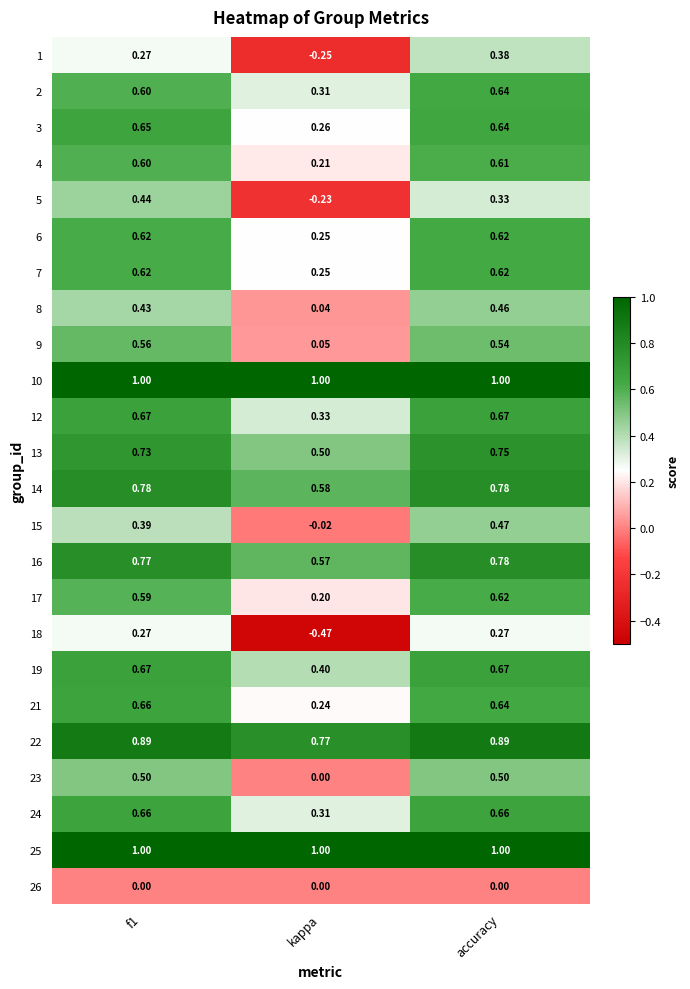

At which label is 8 closest to 0?

kappa